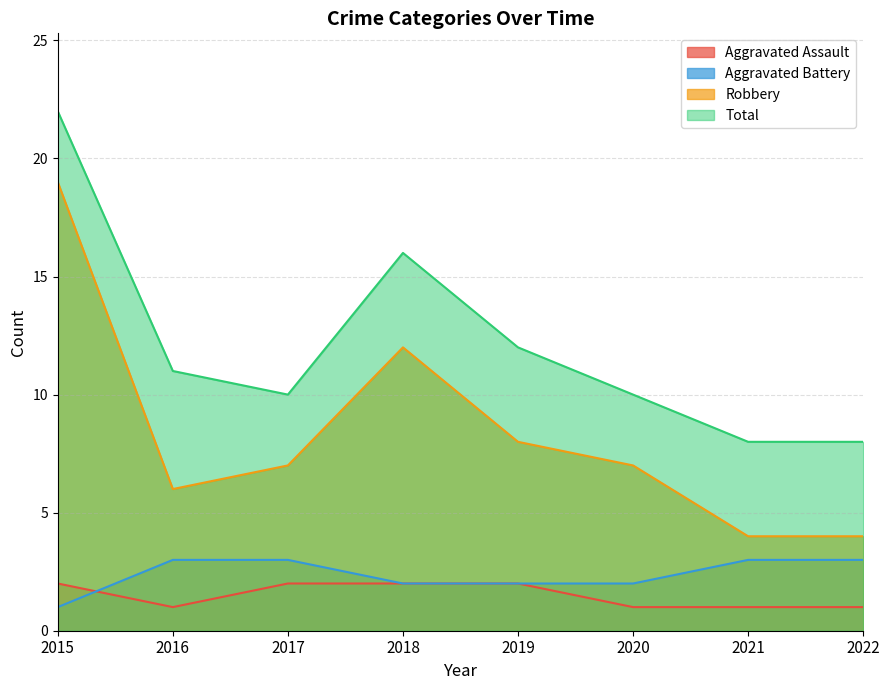

The Aggravated Battery series shows 2 at 2020. True or false?

True